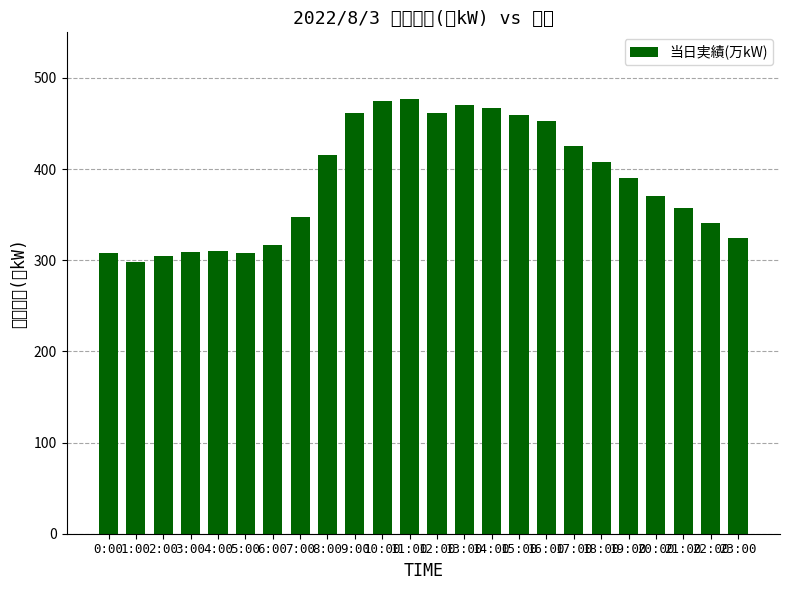

What is the average value?

386